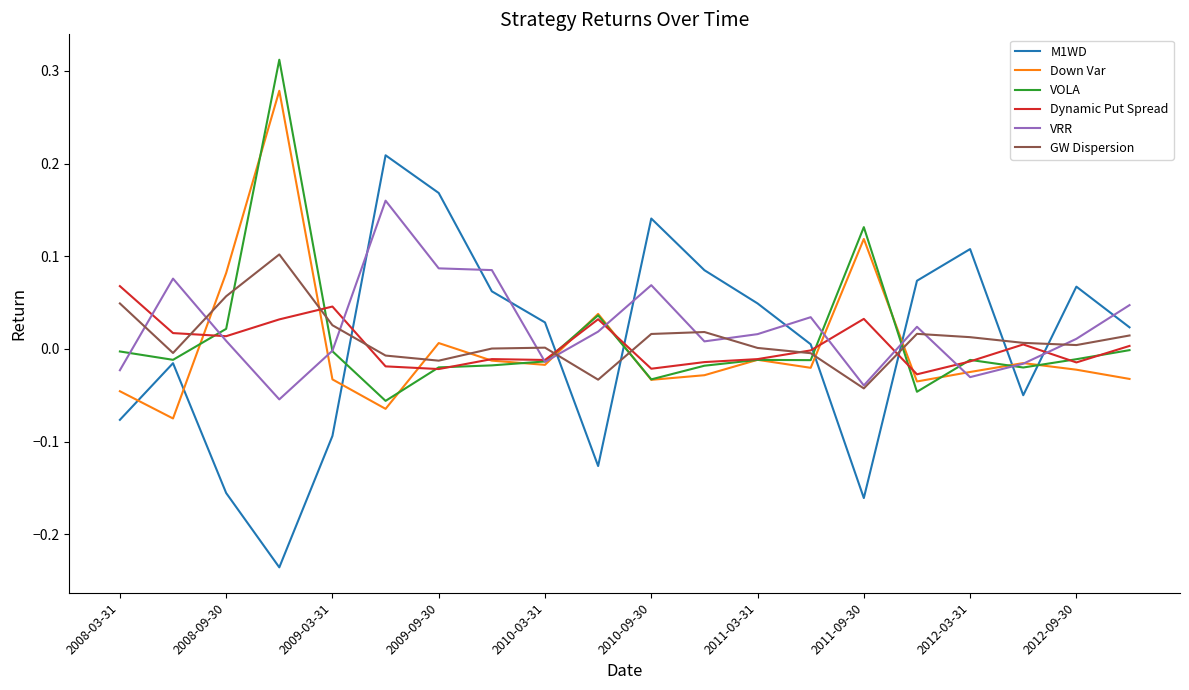

True or false: M1WD and VRR intersect in this chart.

True